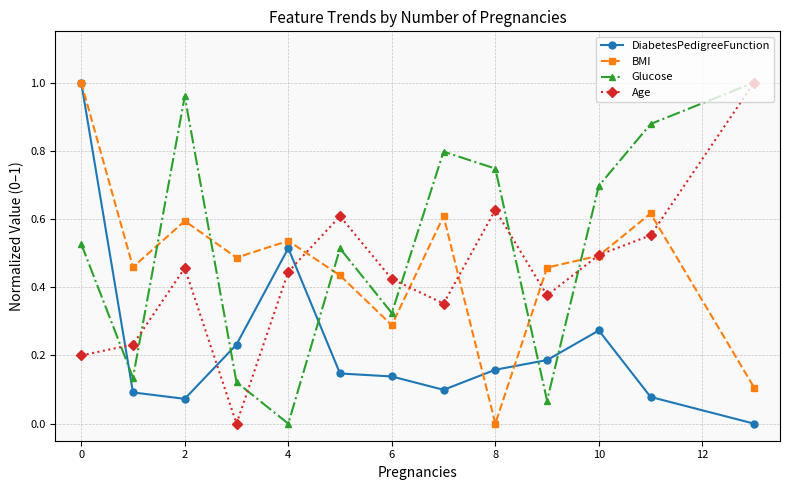

How many values in the DiabetesPedigreeFunction series exceed 0?

12